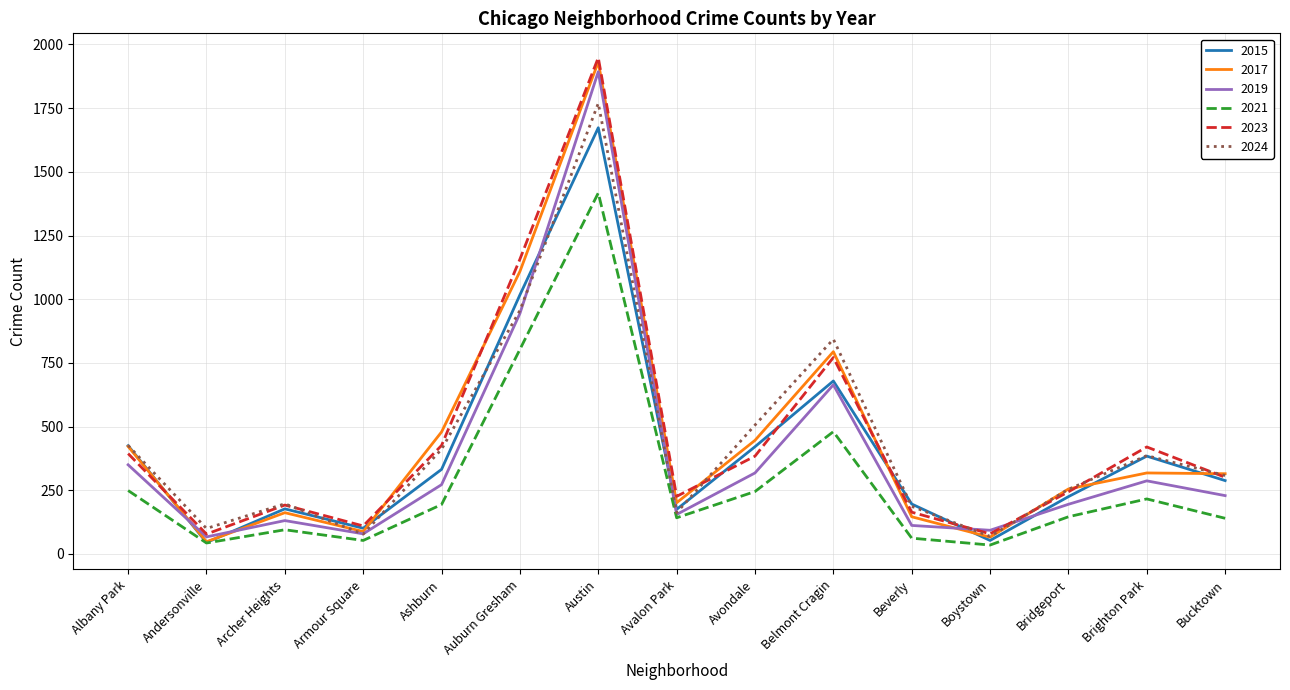

What is the maximum value for 2021?

1417